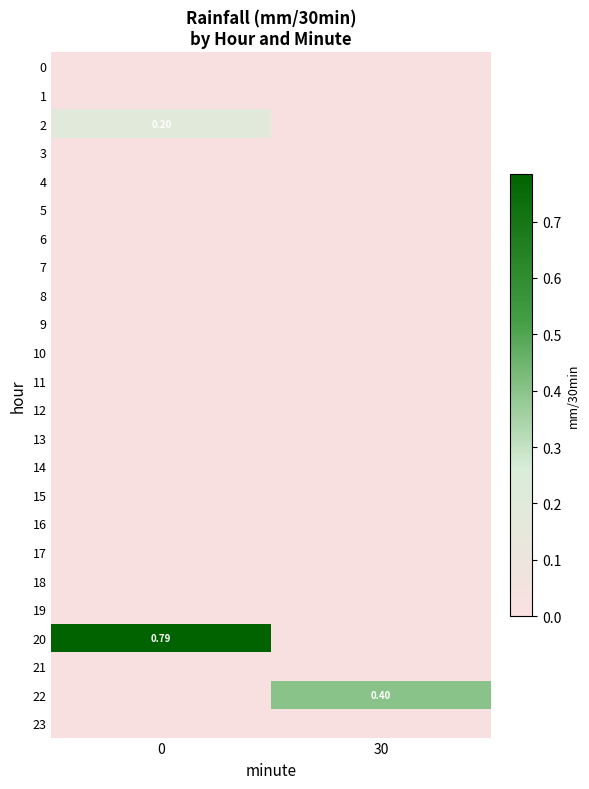

At how many categories does at least one series exceed 0?

2